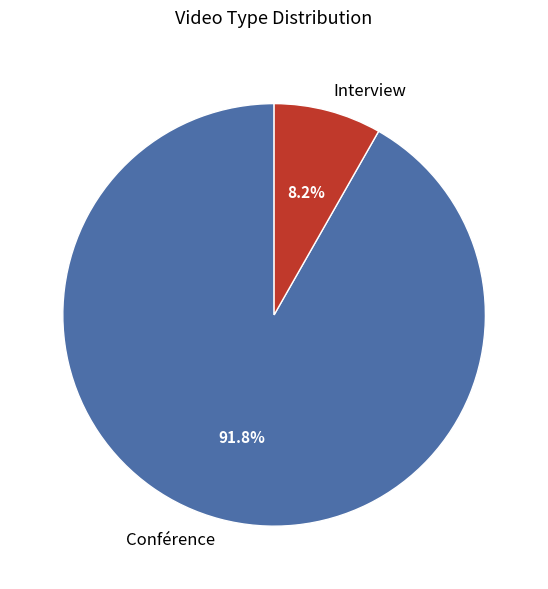

What percentage do Interview and Conférence together represent?

100.0%